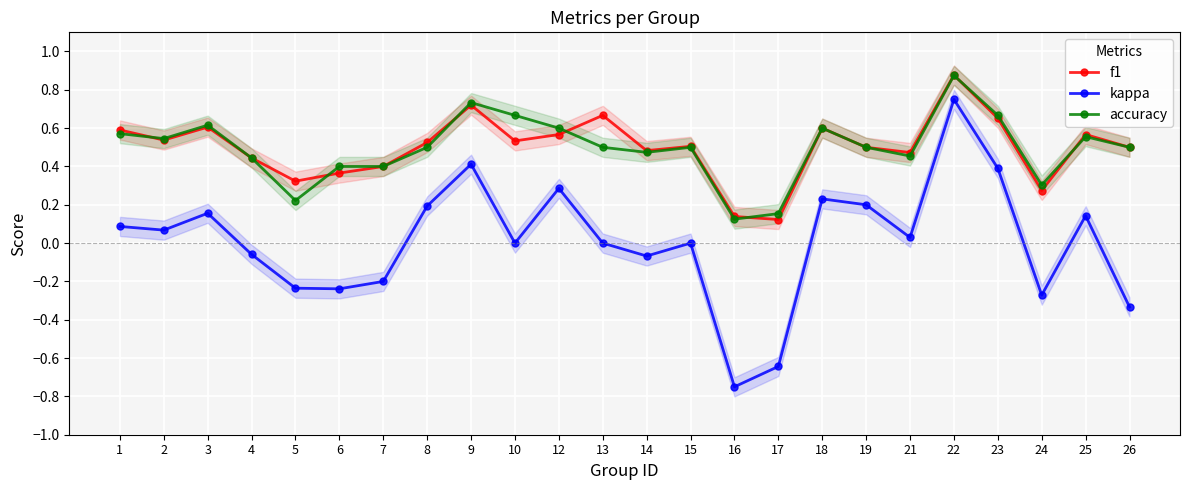

Read the kappa value at 8.

0.2